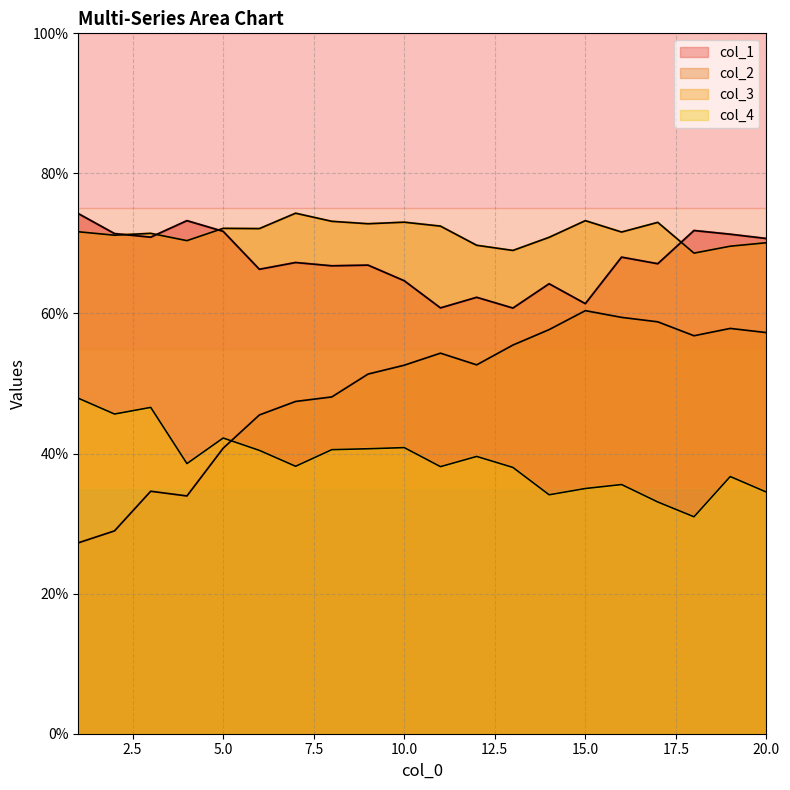

True or false: col_4 has a value of 0.6 at 15.

False